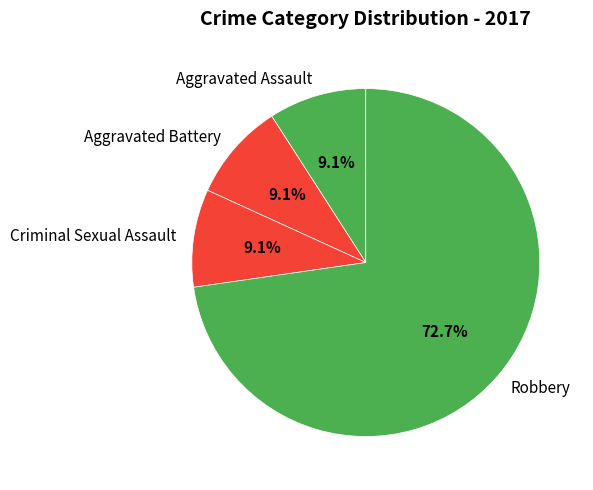

The Aggravated Battery slice represents 1% of the pie. True or false?

False